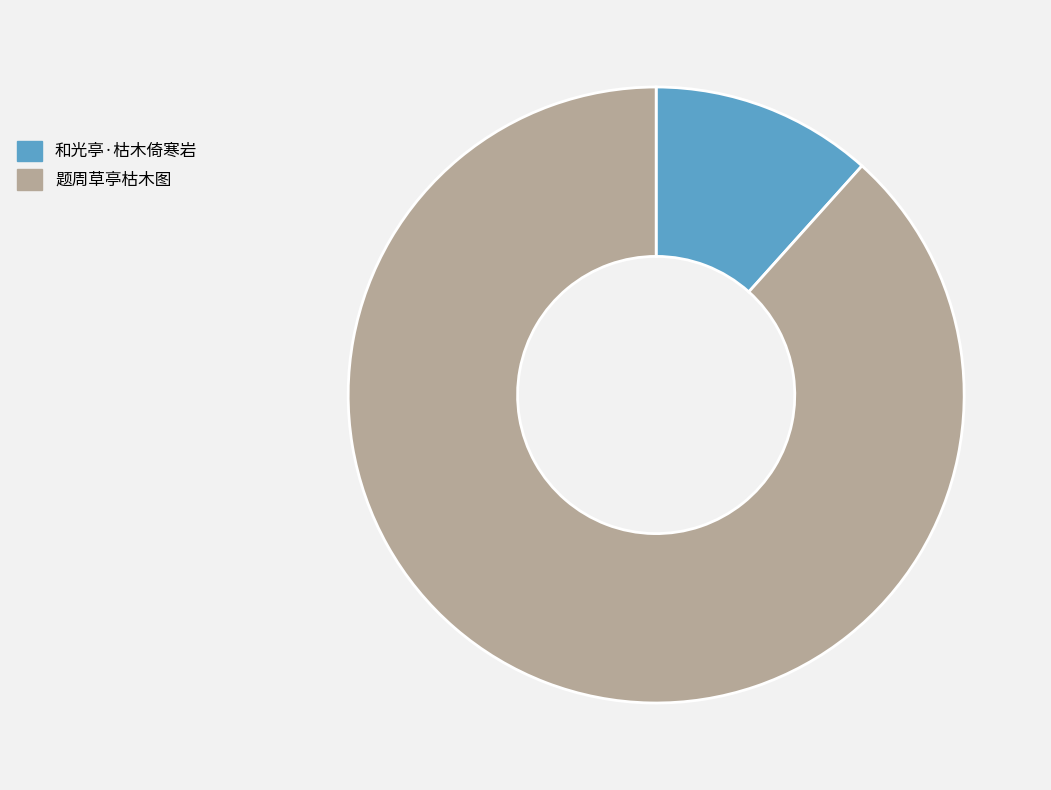

Which has a higher value, 题周草亭枯木图 or 和光亭·枯木倚寒岩?

题周草亭枯木图